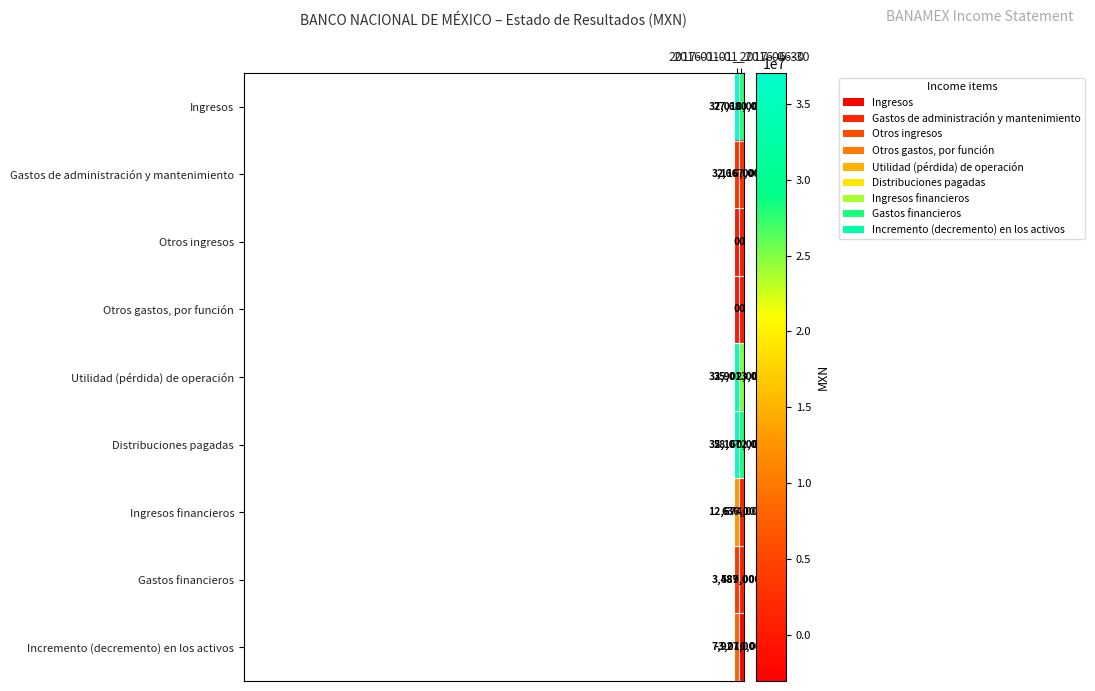

What is the difference between the maximum and minimum values in the Distribuciones pagadas series?

7088000